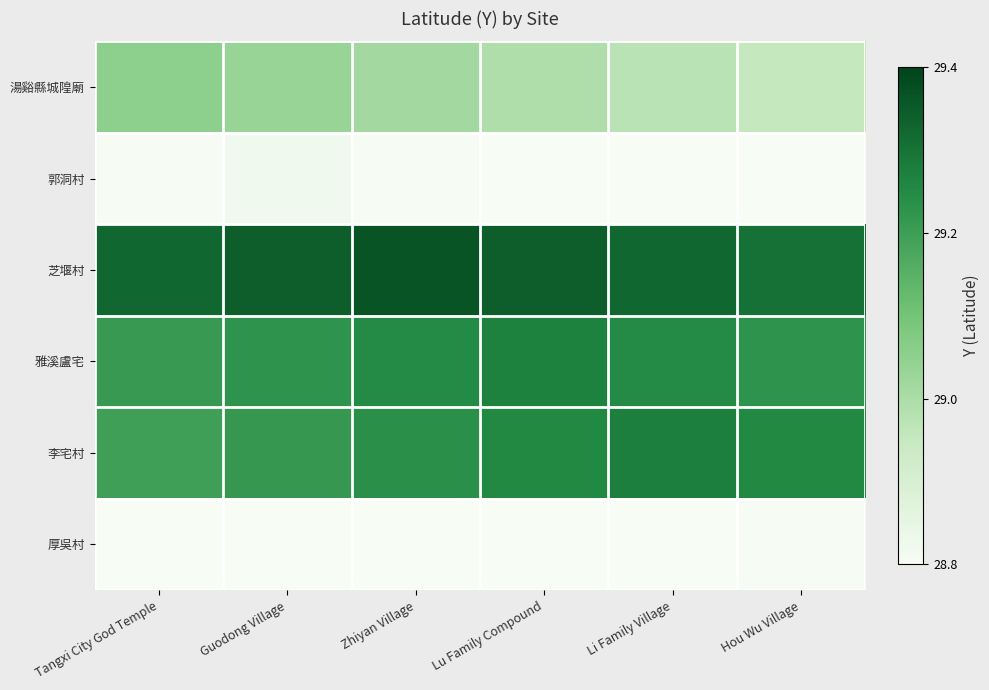

What is the total value across all series at Zhiyan Village?

174.4